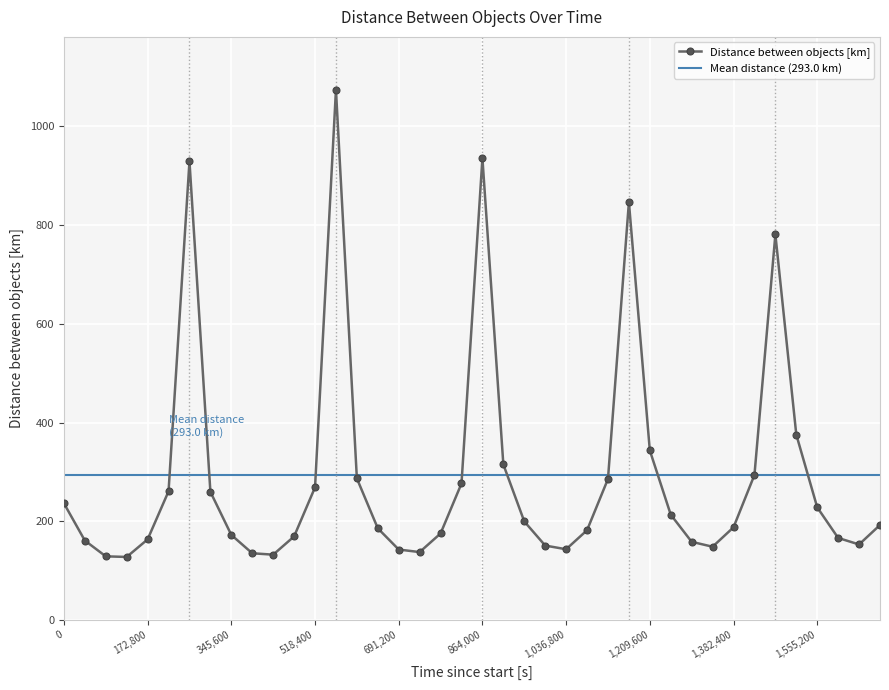

Reading left to right, what are all the values shown in this chart?

0=236.3	43200=160.8	86400=128.8	129600=127.6	172800=163.2	216000=260.6	259200=929.2	302400=259.5	345600=172.2	388800=135.0	432000=132.2	475200=169.1	518400=268.5	561600=1074.0	604800=286.7	648000=185.6	691200=142.6	734400=137.4	777600=175.1	820800=276.4	864000=935.5	907200=314.9	950400=199.5	993600=150.6	1036800=143.2	1080000=181.7	1123200=285.6	1166400=846.5	1209600=343.4	1252800=213.2	1296000=158.2	1339200=148.3	1382400=187.6	1425600=293.7	1468800=781.1	1512000=375.4	1555200=228.1	1598400=166.1	1641600=152.9	1684800=192.3